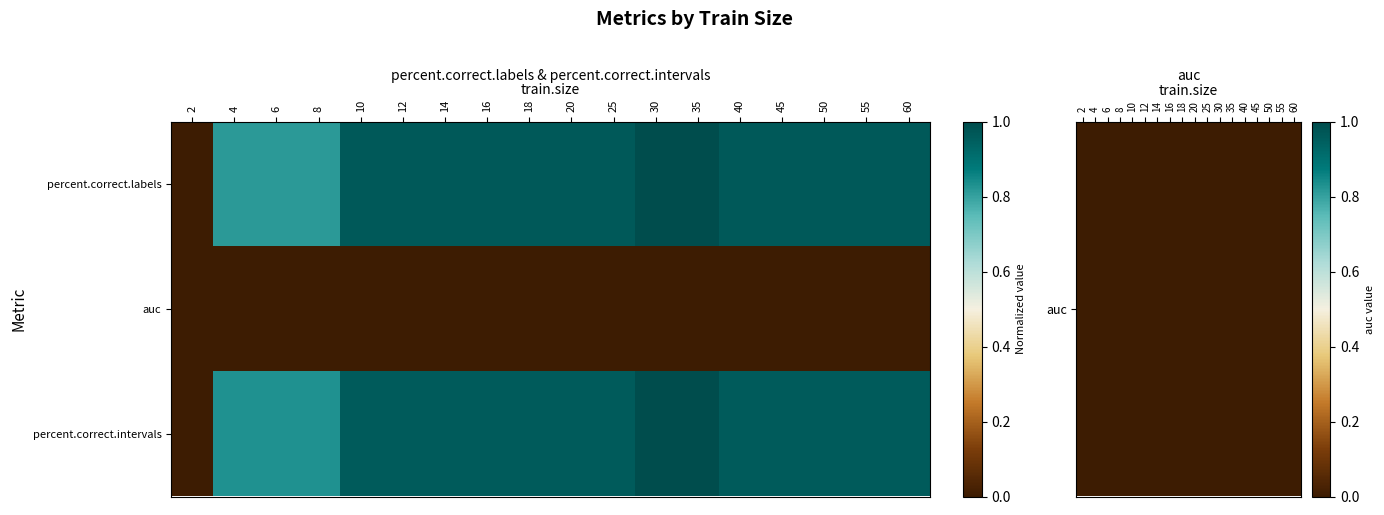

Which has a higher value, 30 or 12?

30